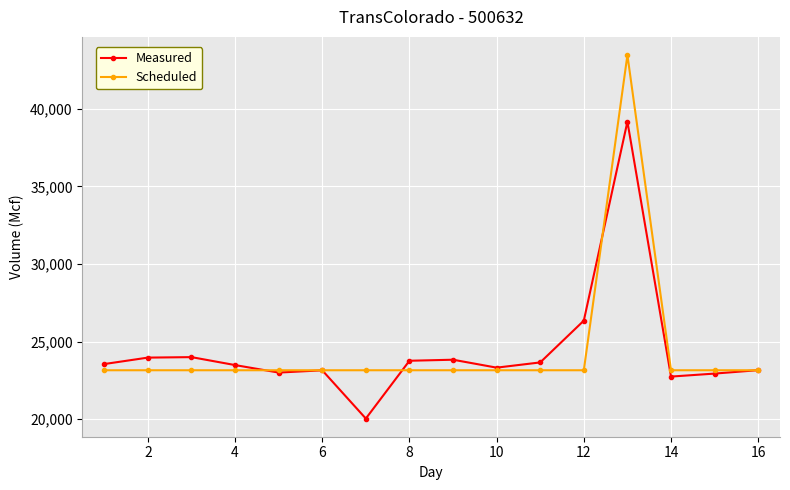

How many series are shown in this chart?

2